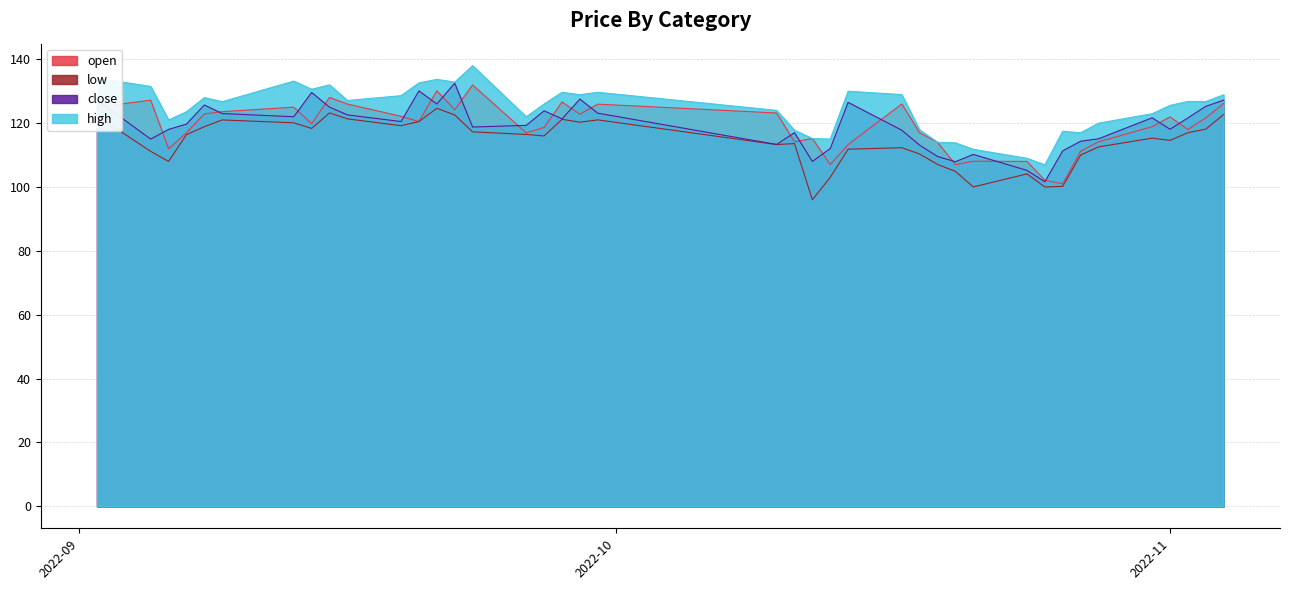

True or false: low and close intersect in this chart.

False